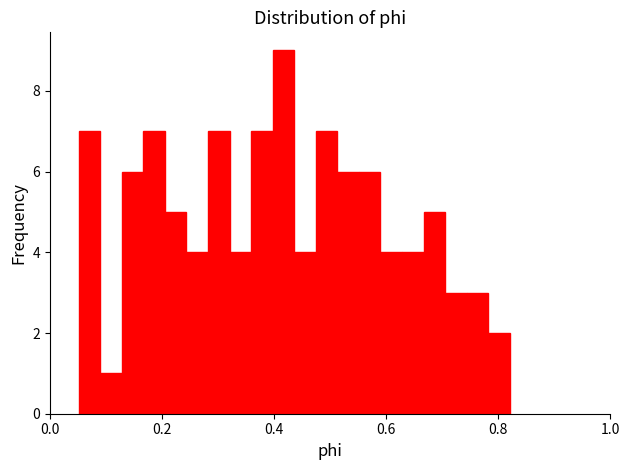

Around what value on the x-axis is the tallest bar? Give the approximate position of its centre, as read against the axis.

0.42